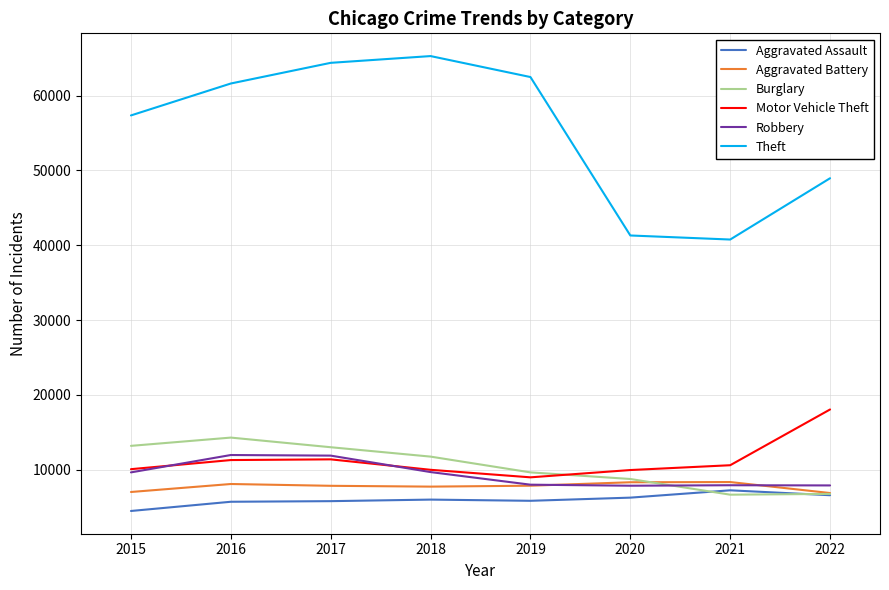

The value of Aggravated Battery at 2022 is 2397. True or false?

False